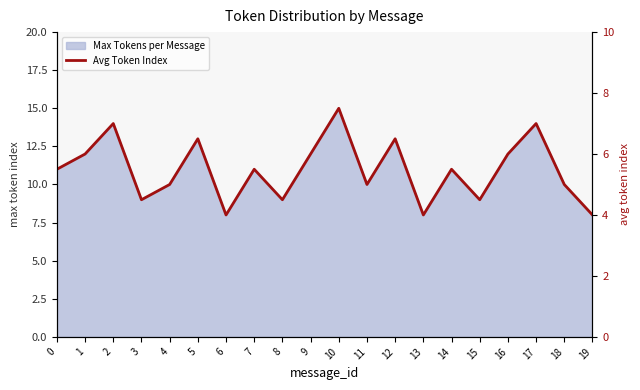

What is the smallest value displayed?

4.0